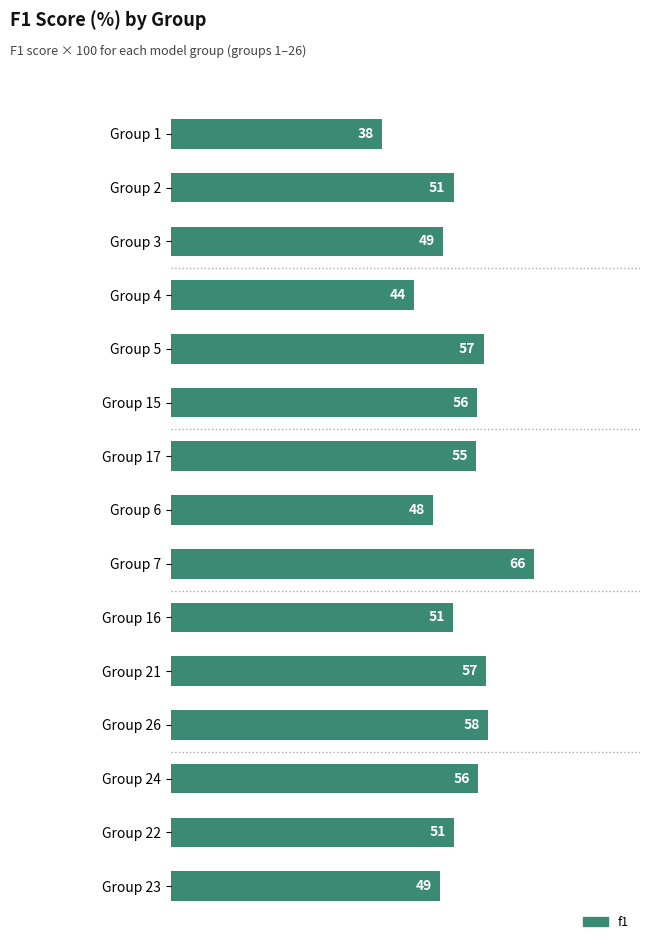

What is the sum of all values?

785.1